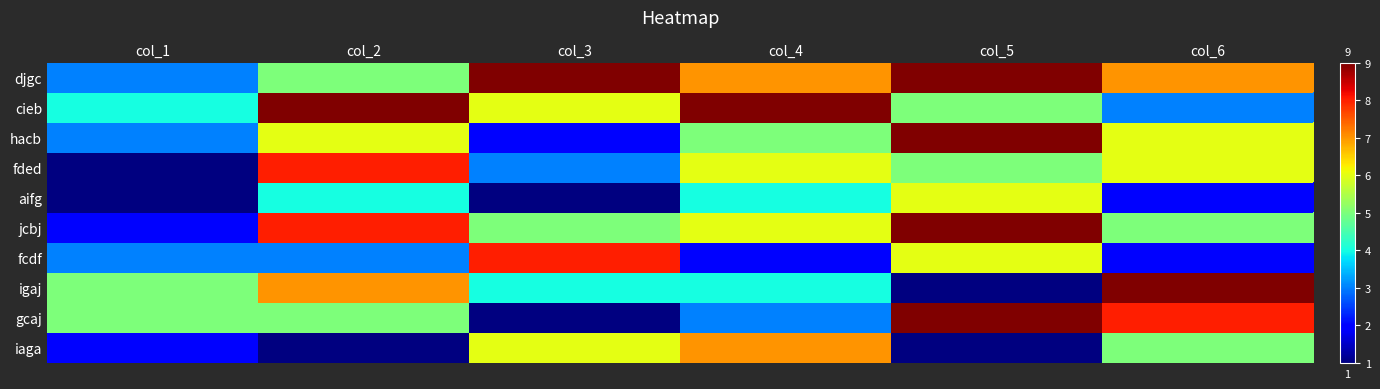

List the labels in order of igaj value, largest first.

col_6, col_2, col_1, col_3, col_4, col_5